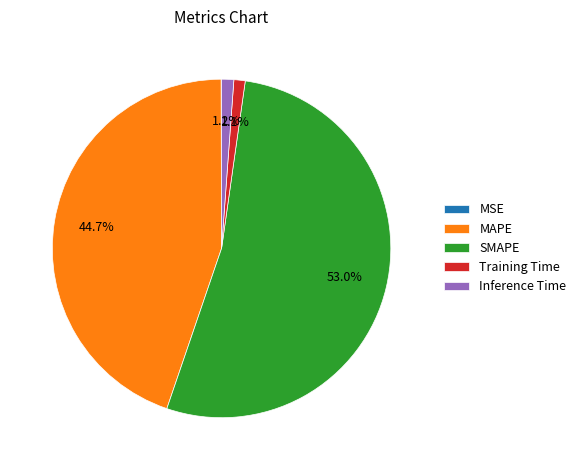

What percentage is NOT represented by SMAPE?

47.0%